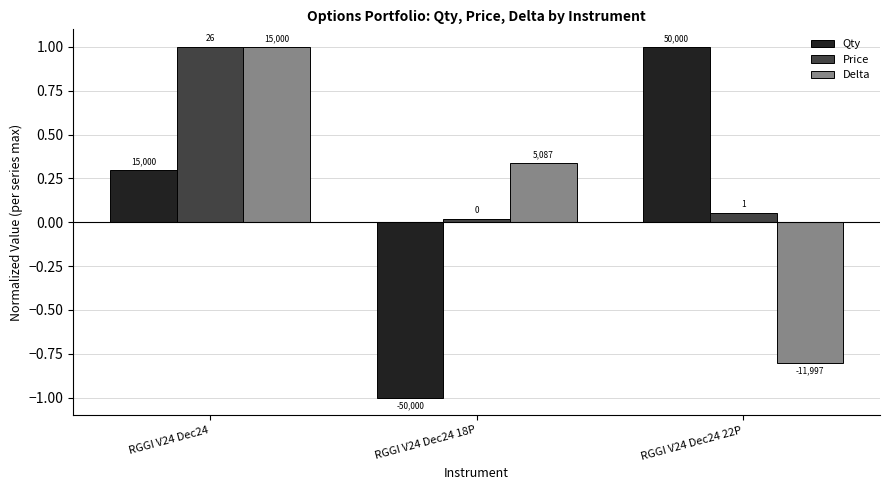

Rank the series by their maximum value, from highest to lowest.

Qty, Price, Delta